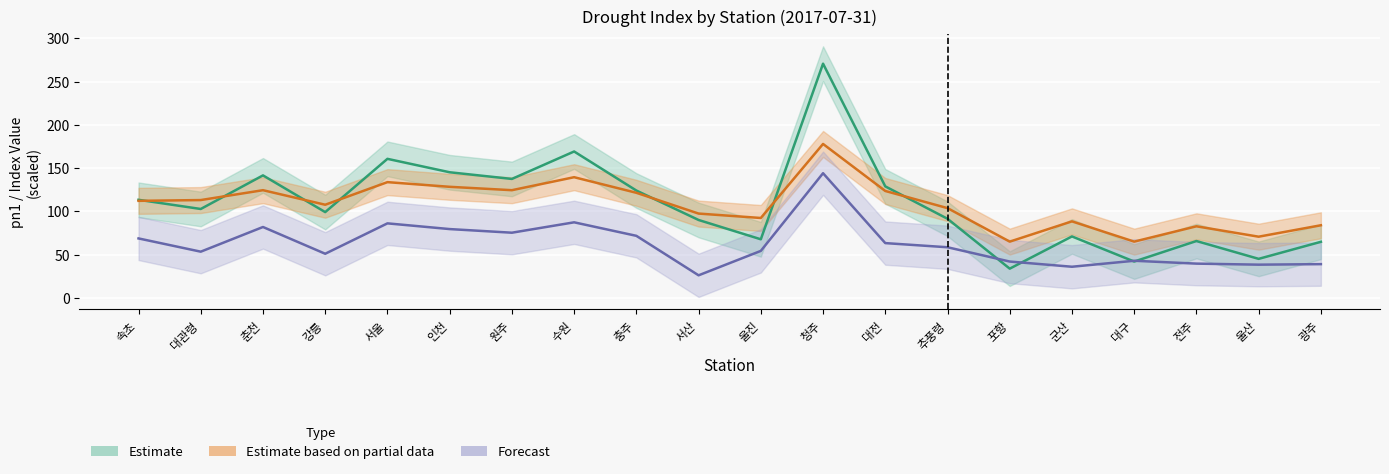

What is the maximum value for edi (scaled)?

144.2